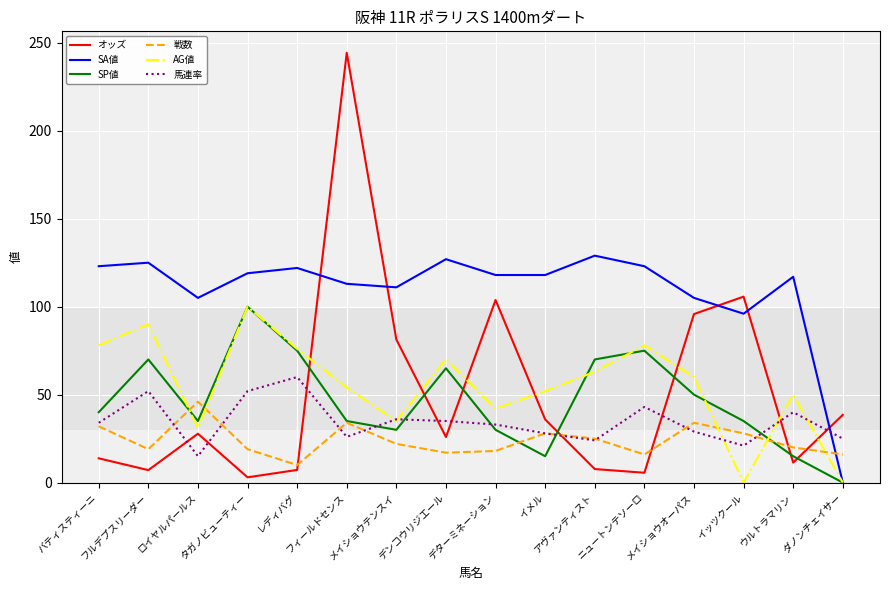

True or false: AG値 and 馬連率 intersect in this chart.

True